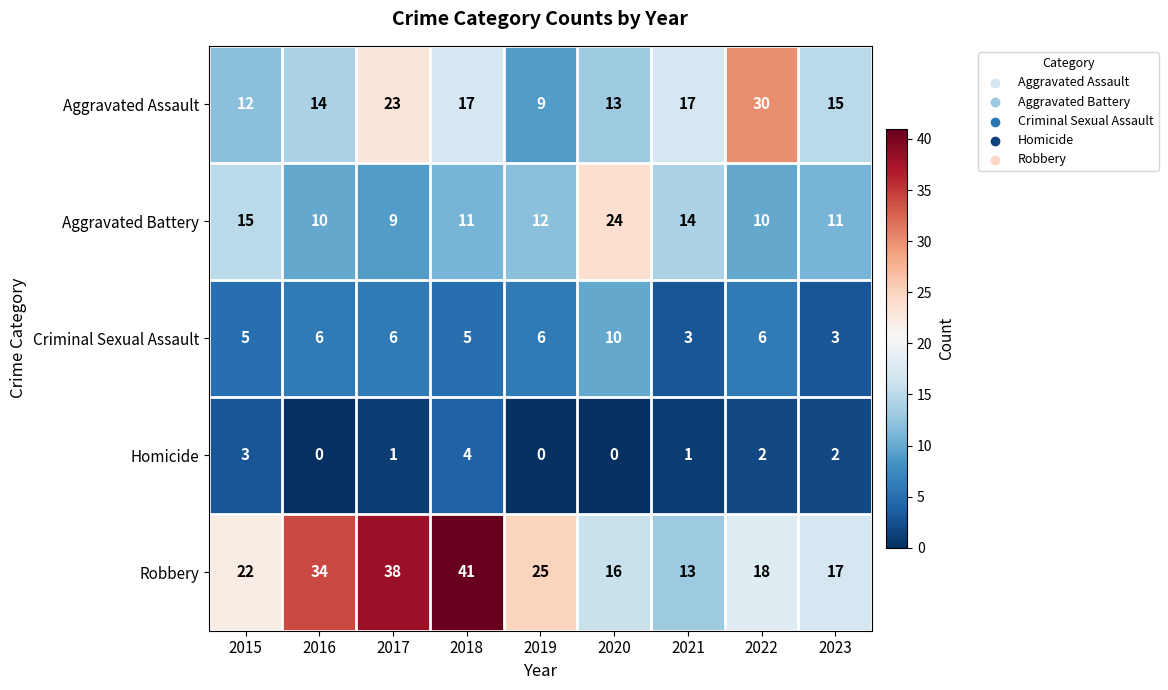

At which category is the sum across all series the highest?

2018